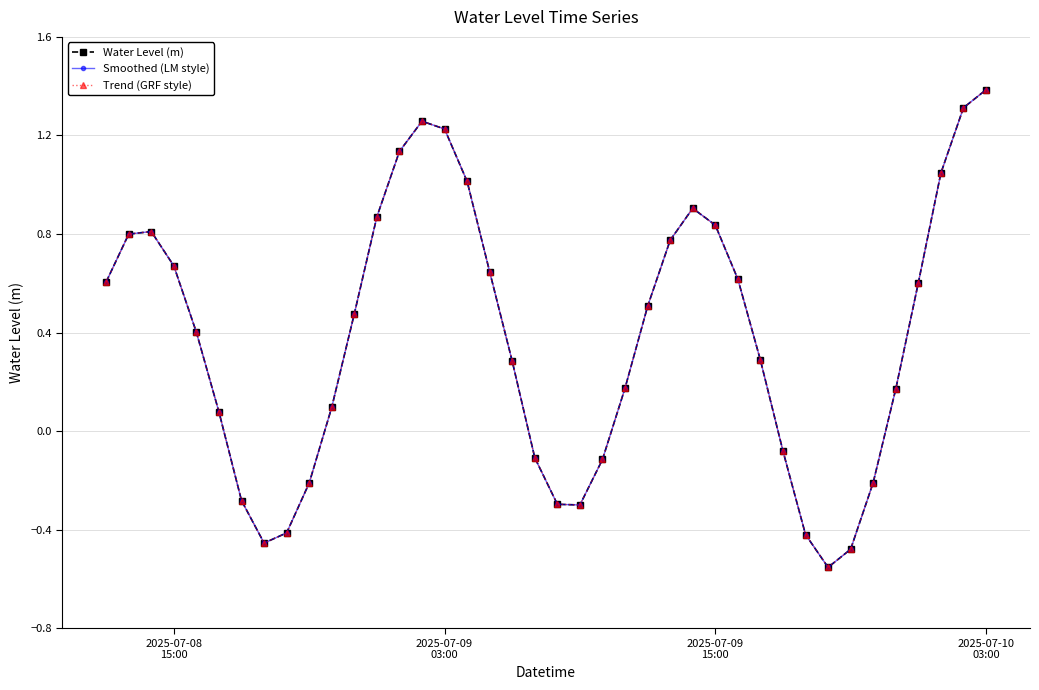

Does the chart have visible grid lines?

Yes